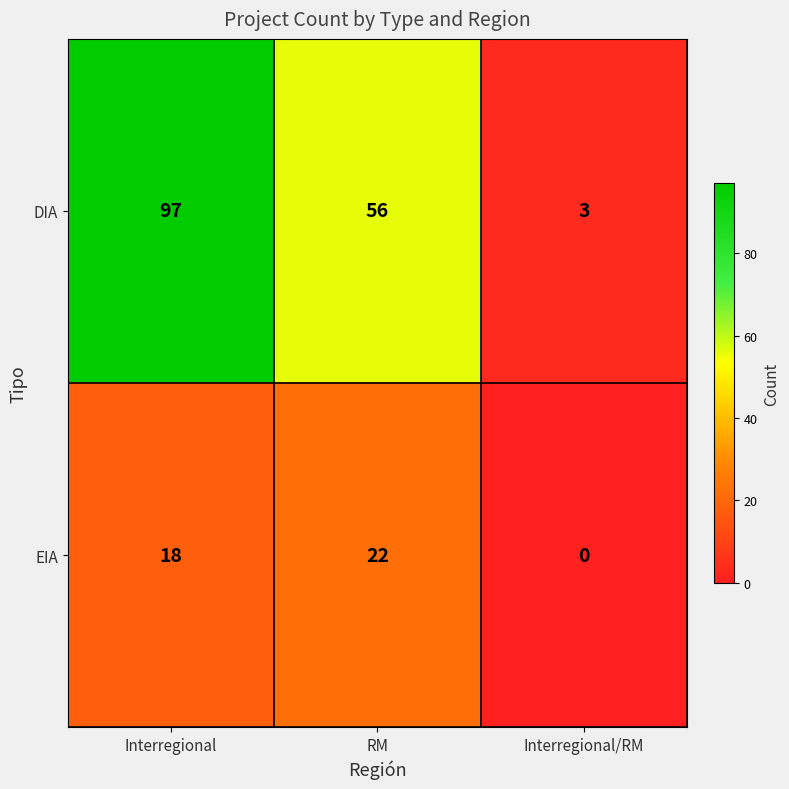

Reading right to left, list all the values displayed in this chart.

DIA: 3	56	97
EIA: 0	22	18